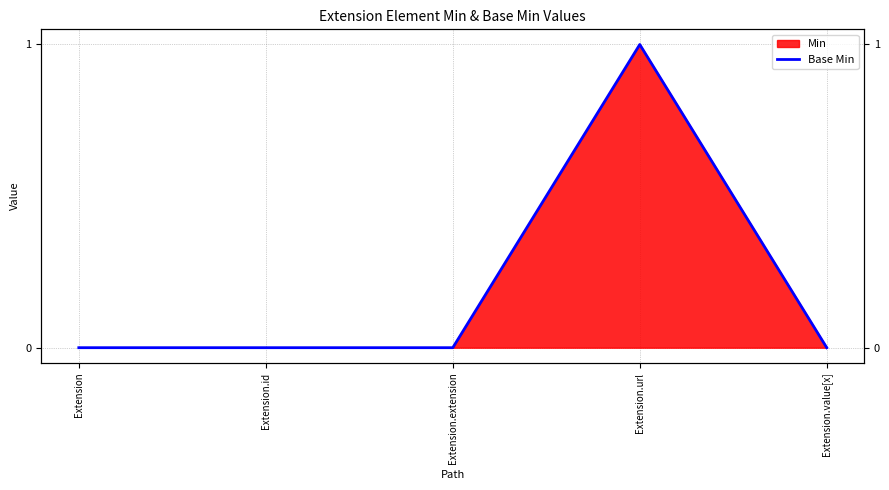

Reading left to right, list all the values displayed in this chart.

0	0	0	1	0